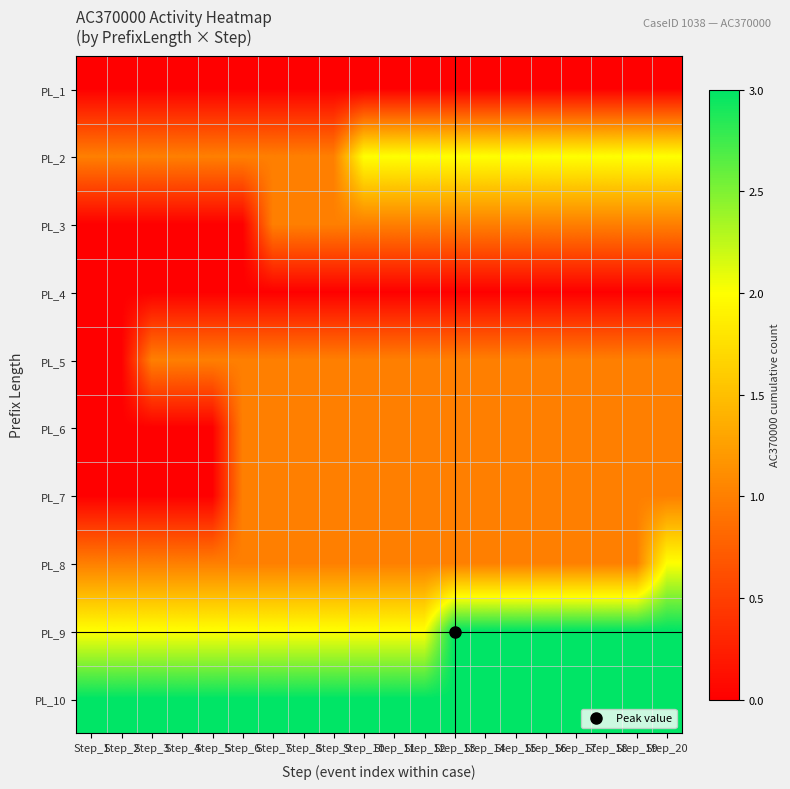

Which label corresponds to the smallest value in the chart?

Step_1